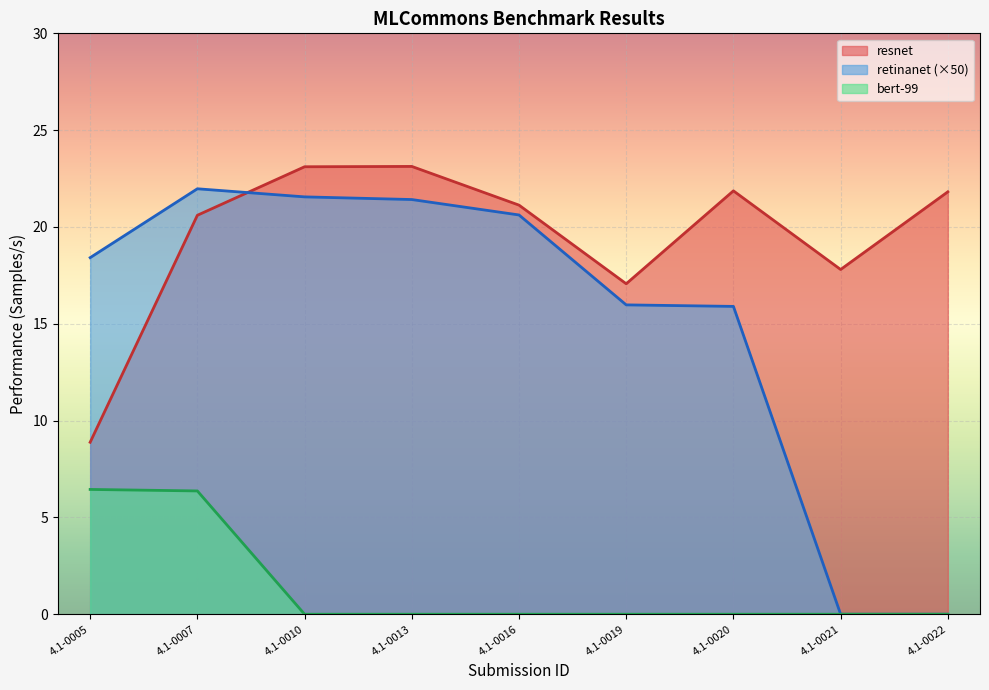

What is the difference between the highest and lowest values at 4.1-0021?

17.8